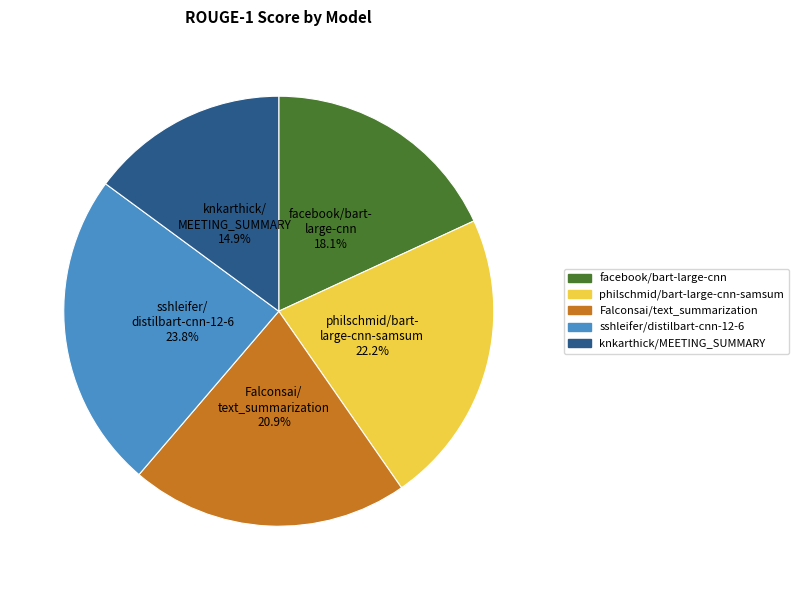

True or false: Falconsai/text_summarization accounts for 21% of the total.

True